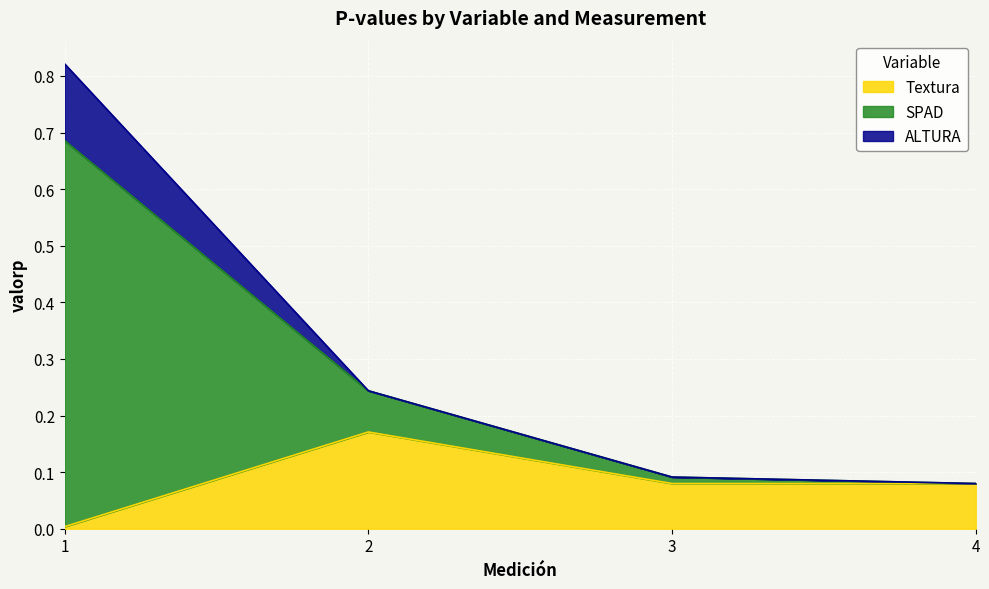

Which series has the largest total across all categories?

SPAD